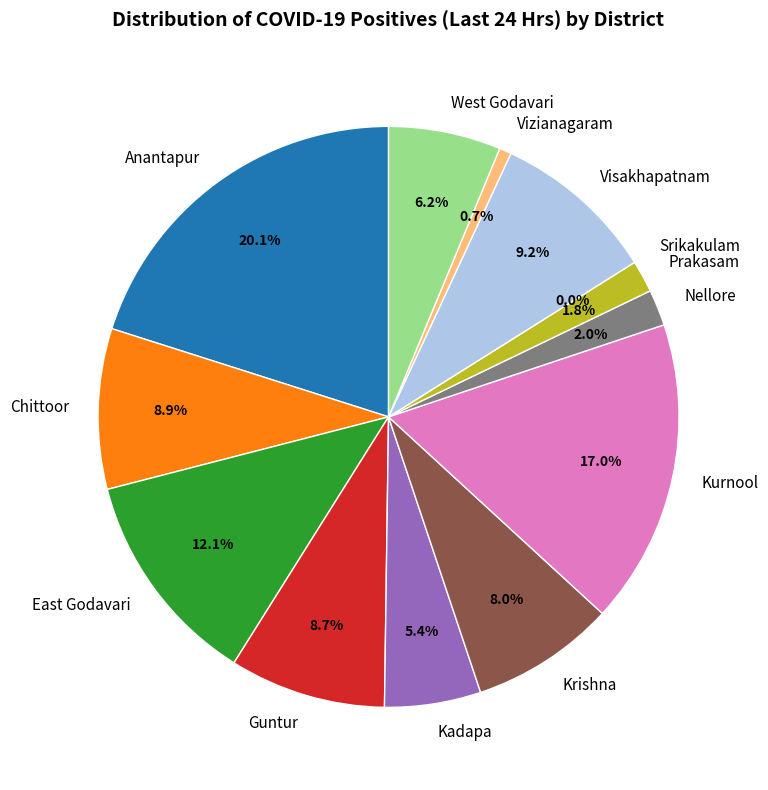

To the nearest percent, what is the difference between the largest and smallest slice percentages?

20%